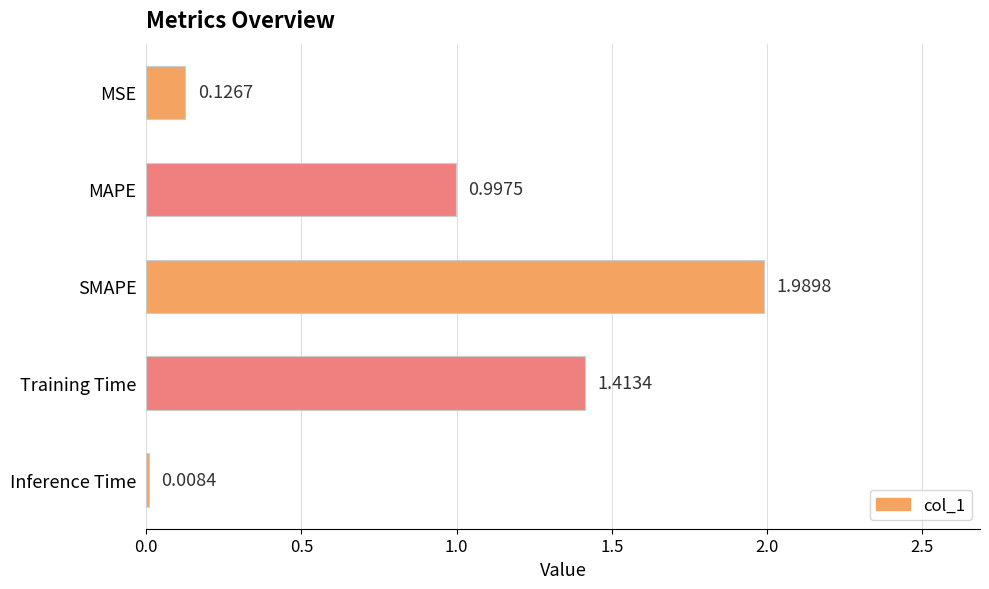

What is the average value?

0.9